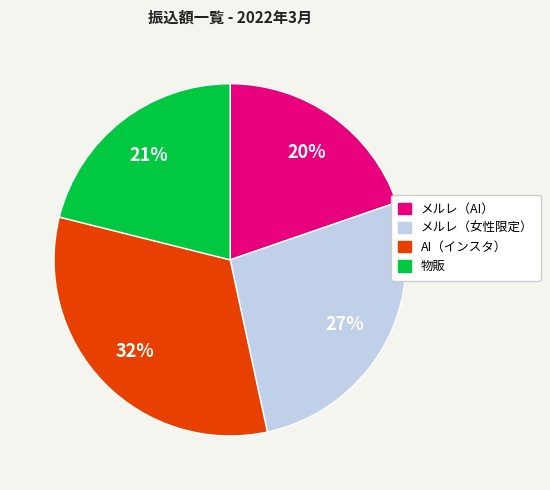

To the nearest percent, what is the difference between the メルレ（女性限定） and 物販 slice percentages?

6%